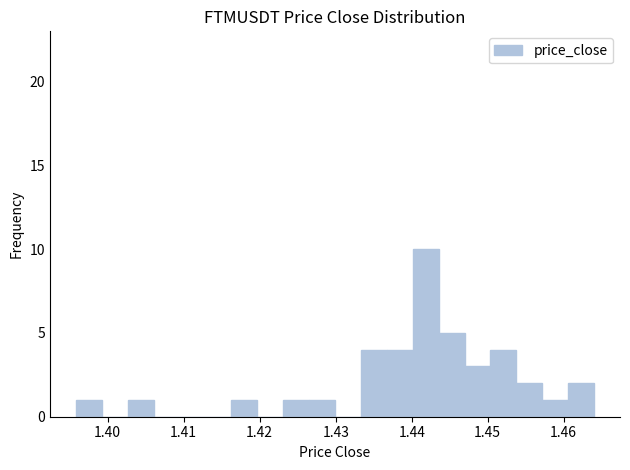

Read against the x-axis, roughly where is the centre of the tallest bar?

1.442